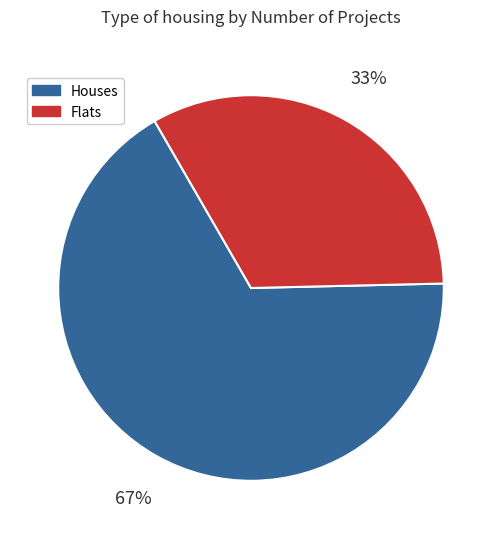

To the nearest percent, what portion does Flats represent?

33%